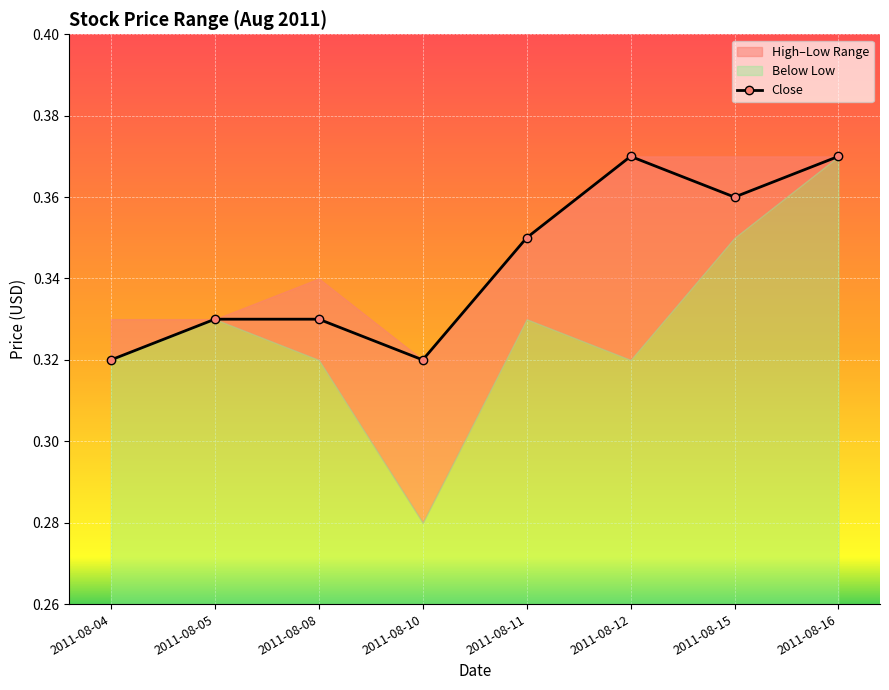

Rank the categories by value from highest to lowest.

2011-08-12, 2011-08-16, 2011-08-15, 2011-08-11, 2011-08-05, 2011-08-08, 2011-08-04, 2011-08-10